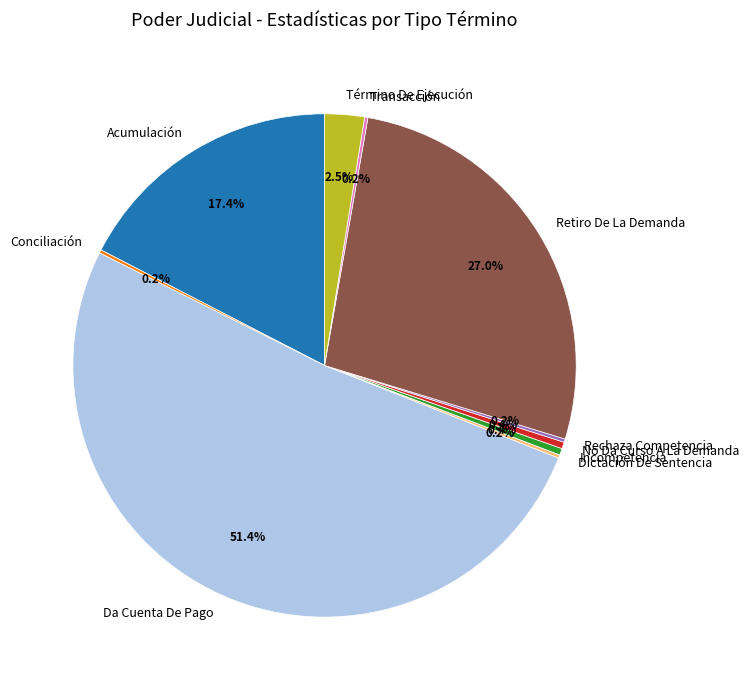

Is there any slice that represents more than half of the pie?

Yes